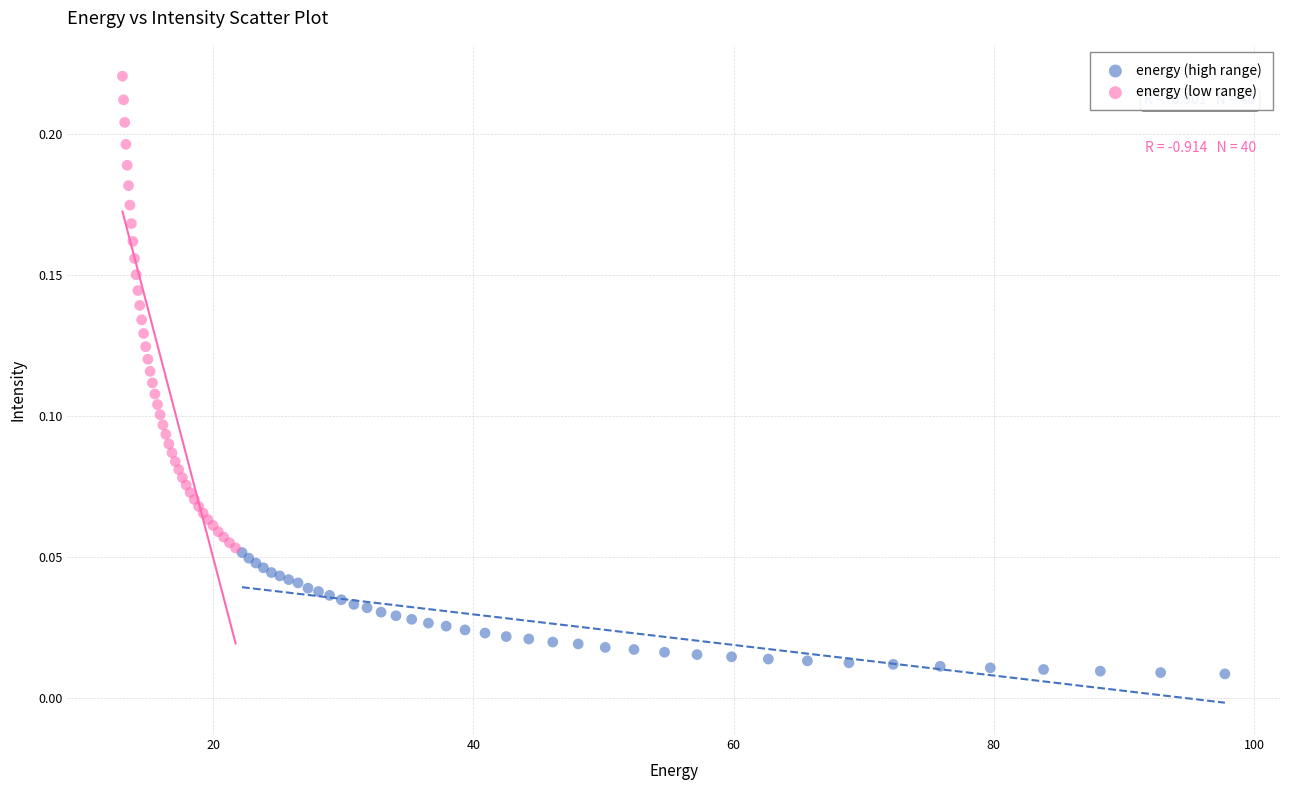

Which series has the widest spread of Y values?

energy (low range)